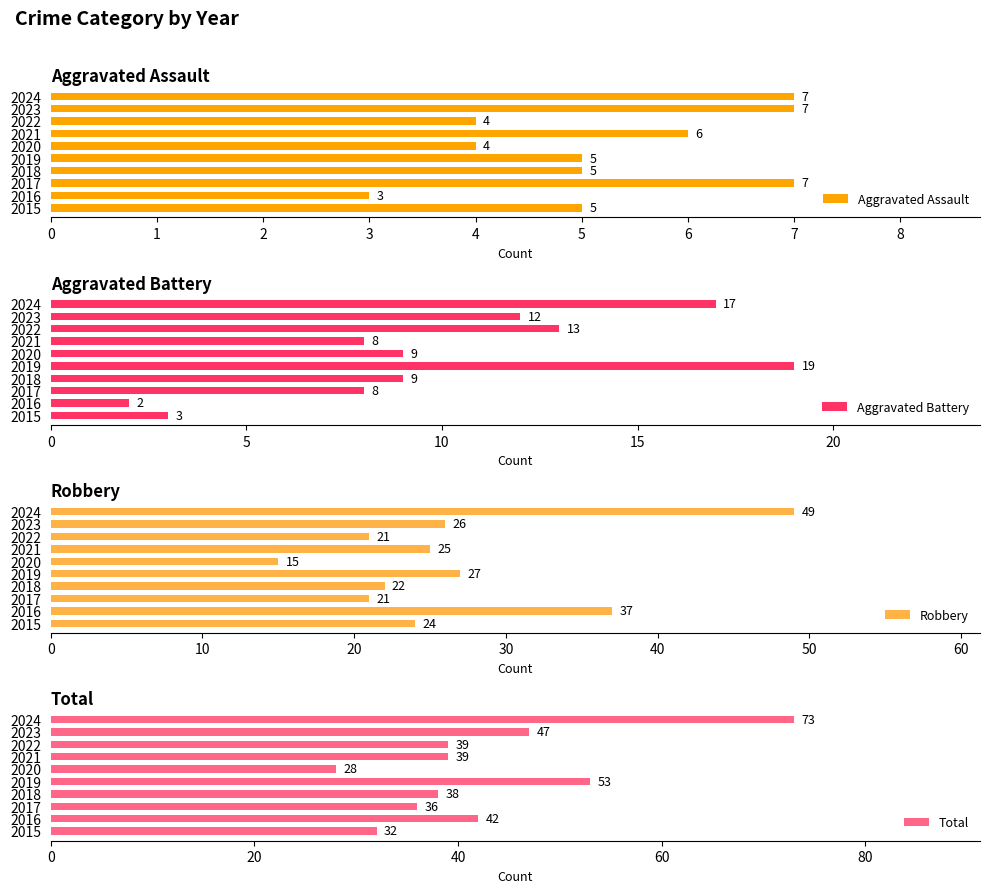

What is the value of the Total bar at the 9th from the left?

47